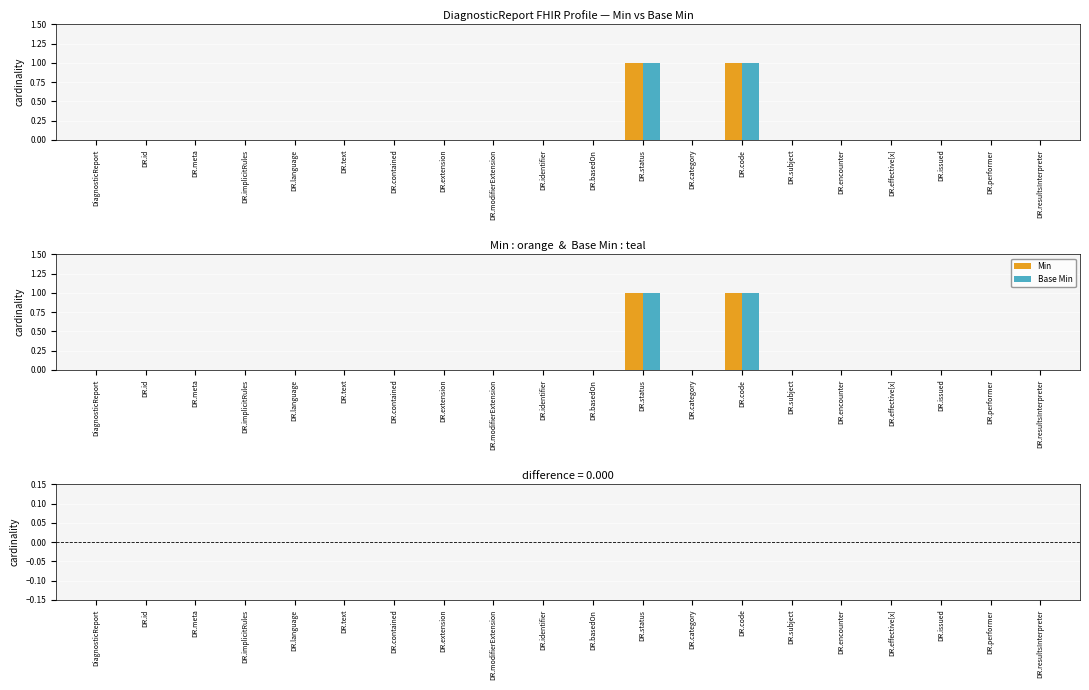

How many bars are there in total?

60